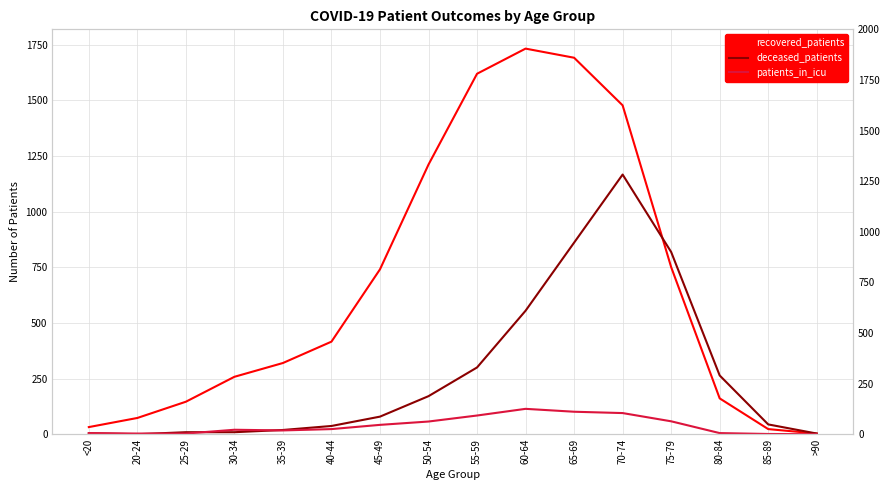

At which label does recovered_patients first exceed 416?

45-49